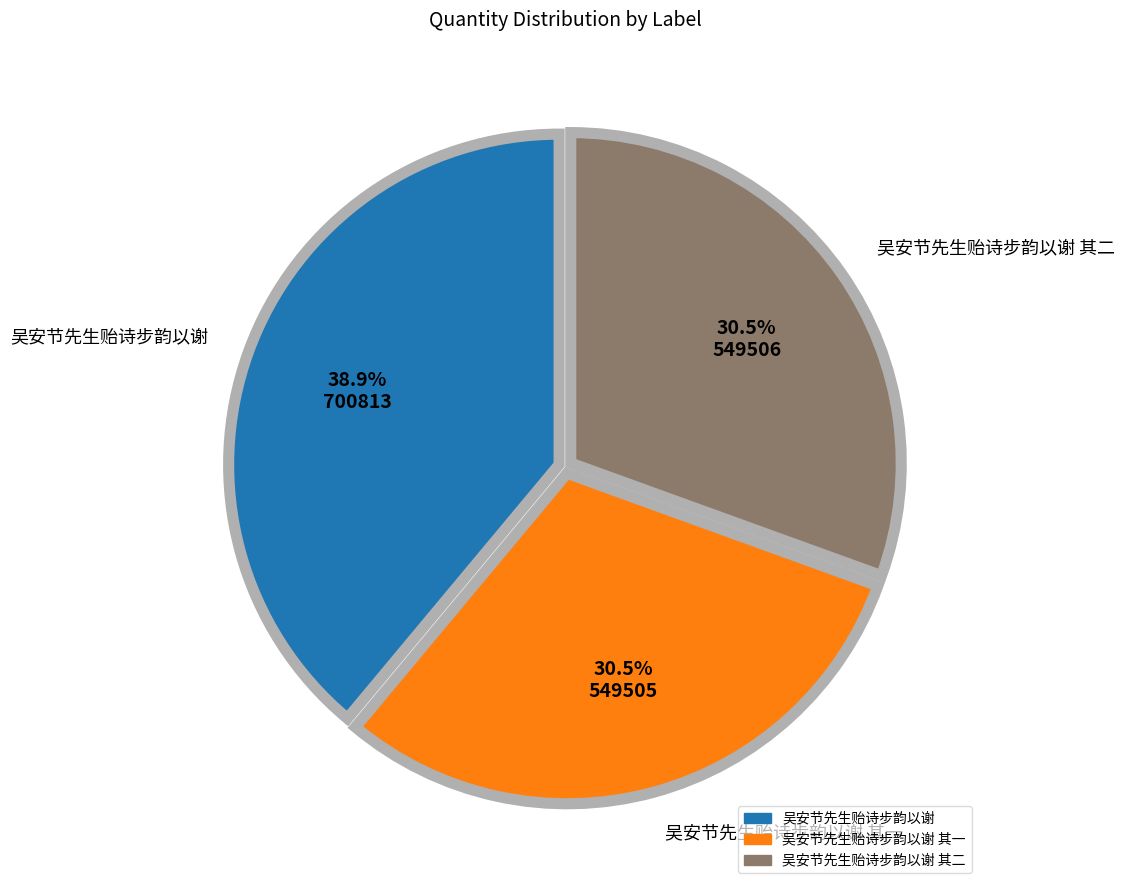

To the nearest percent, what is the difference between the largest and smallest slice percentages?

8%